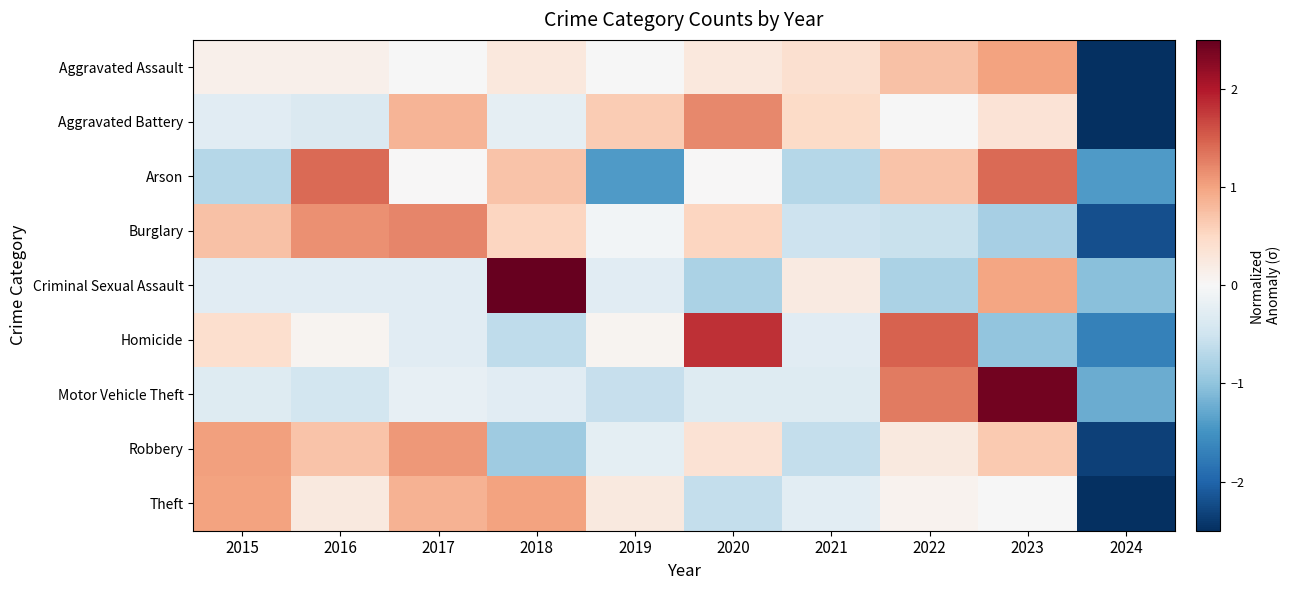

What is the total value across all series at 2015?

1.7